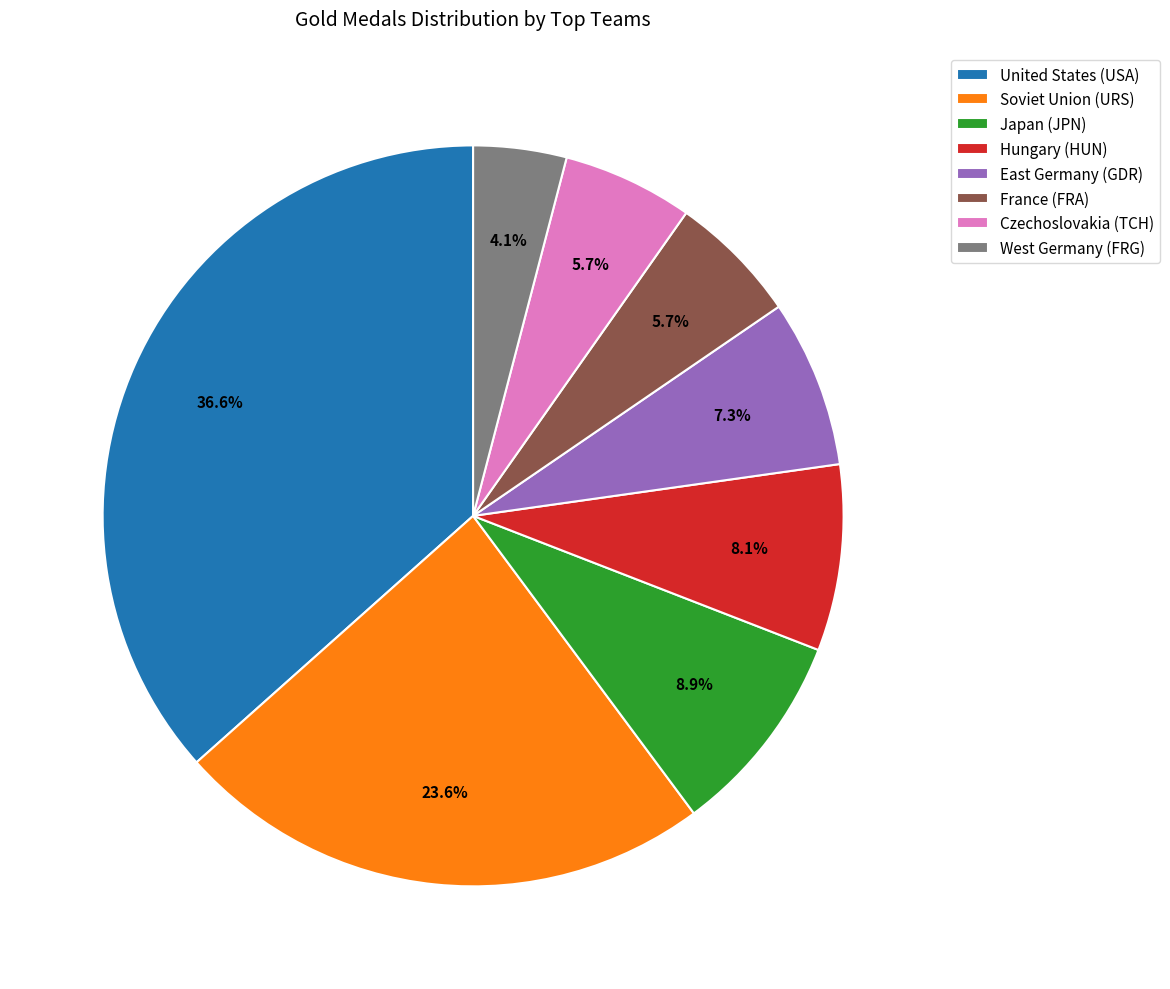

Is Hungary (HUN) the majority of the pie?

No